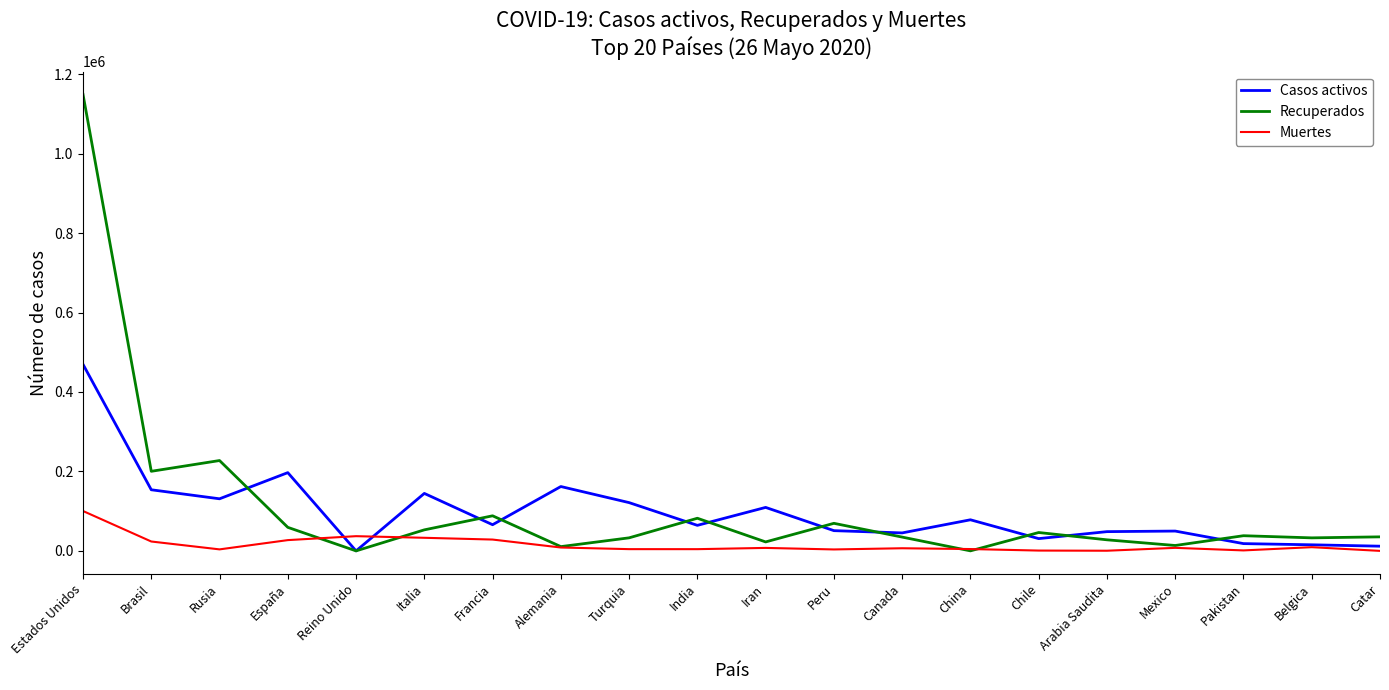

Is the value of Casos activos at Canada greater than the value of Muertes at Mexico?

Yes